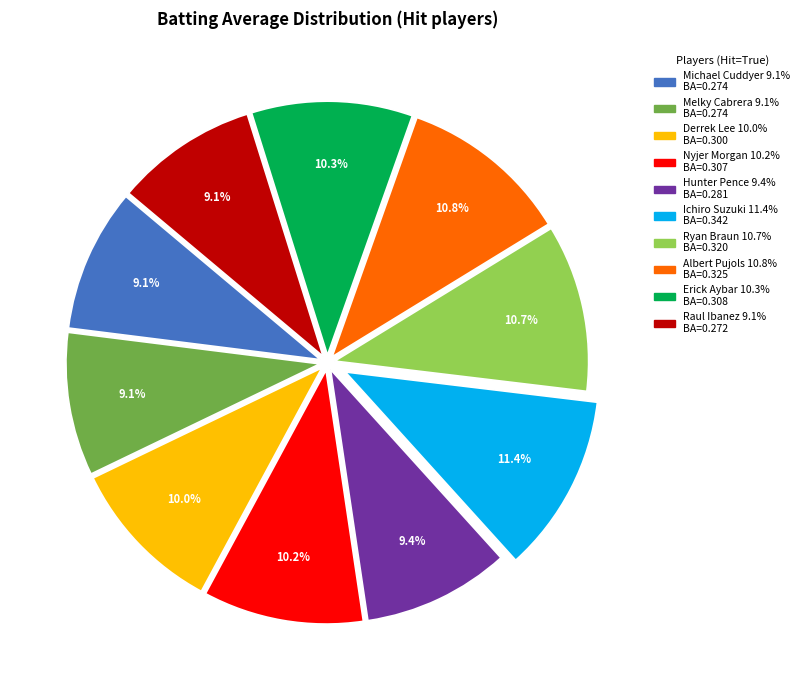

Is there a majority slice in this chart?

No